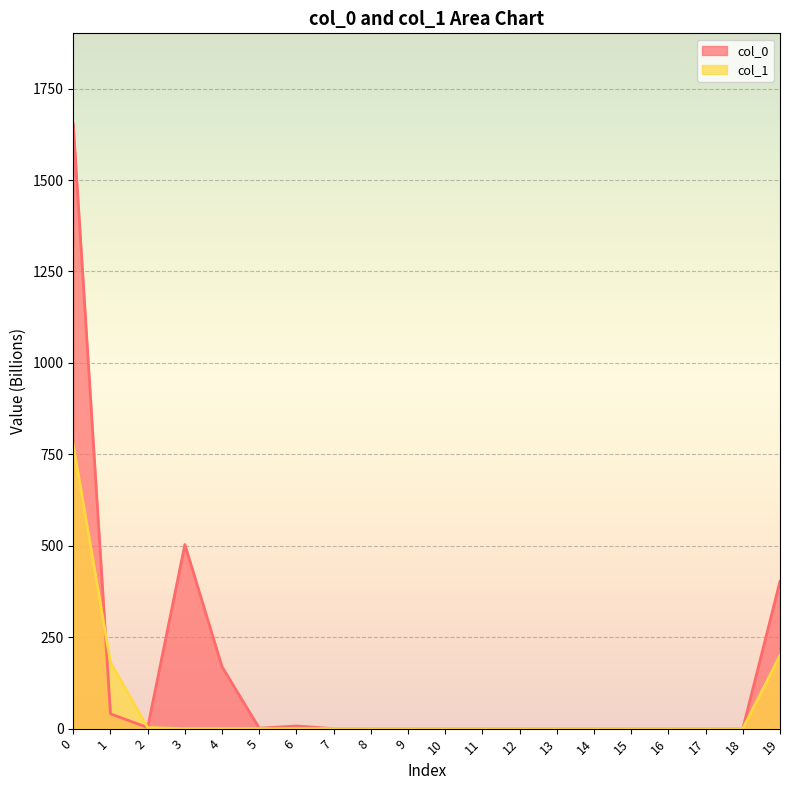

List the labels in order of col_1 value, smallest first.

3, 4, 5, 6, 7, 8, 9, 10, 11, 12, 13, 14, 15, 16, 17, 18, 2, 1, 19, 0